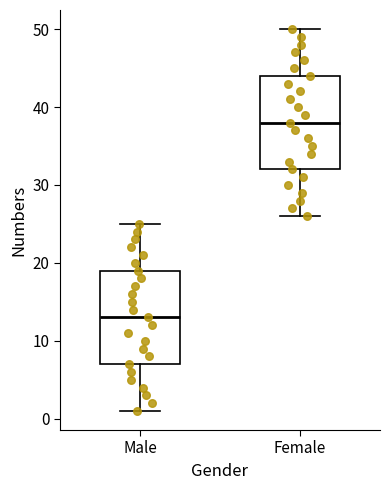

Where is the upper edge of the box for Female on the y-axis? The values are not printed on the chart, so give them approximately, as read against the axis.

44